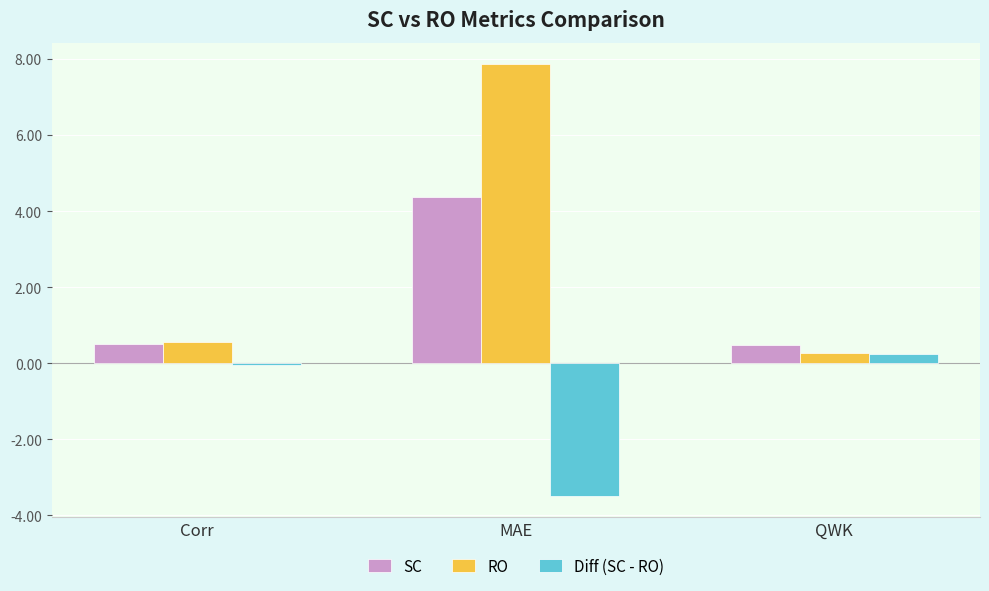

What is the label of the 2nd bar from the right?

MAE